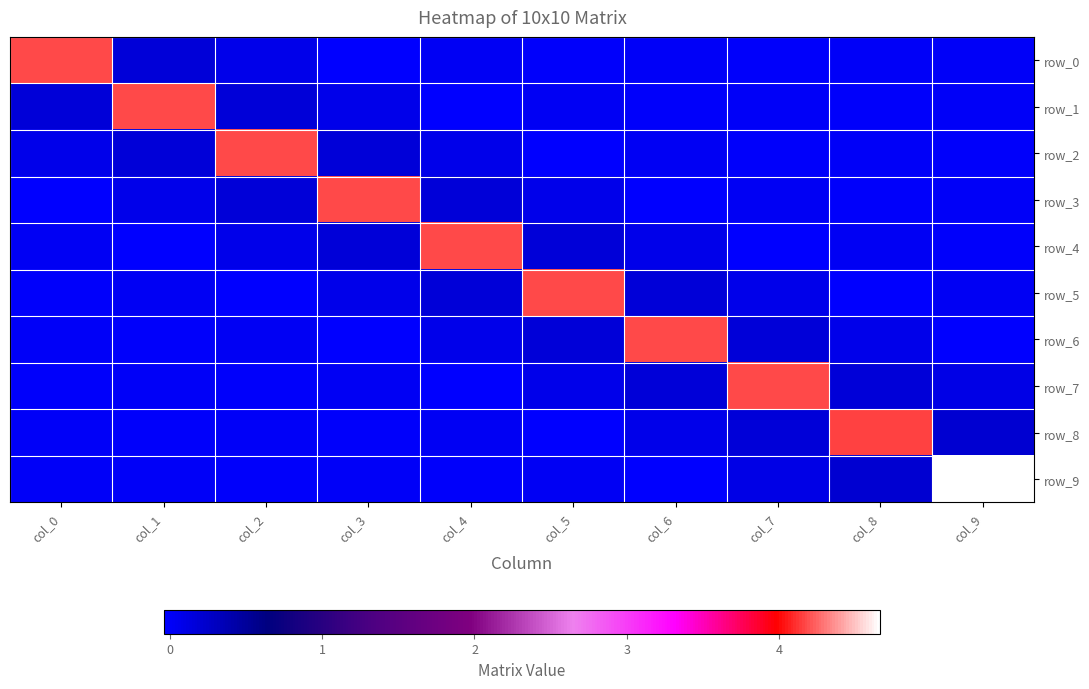

What is the difference between the row_4 values at col_9 and col_5?

0.2